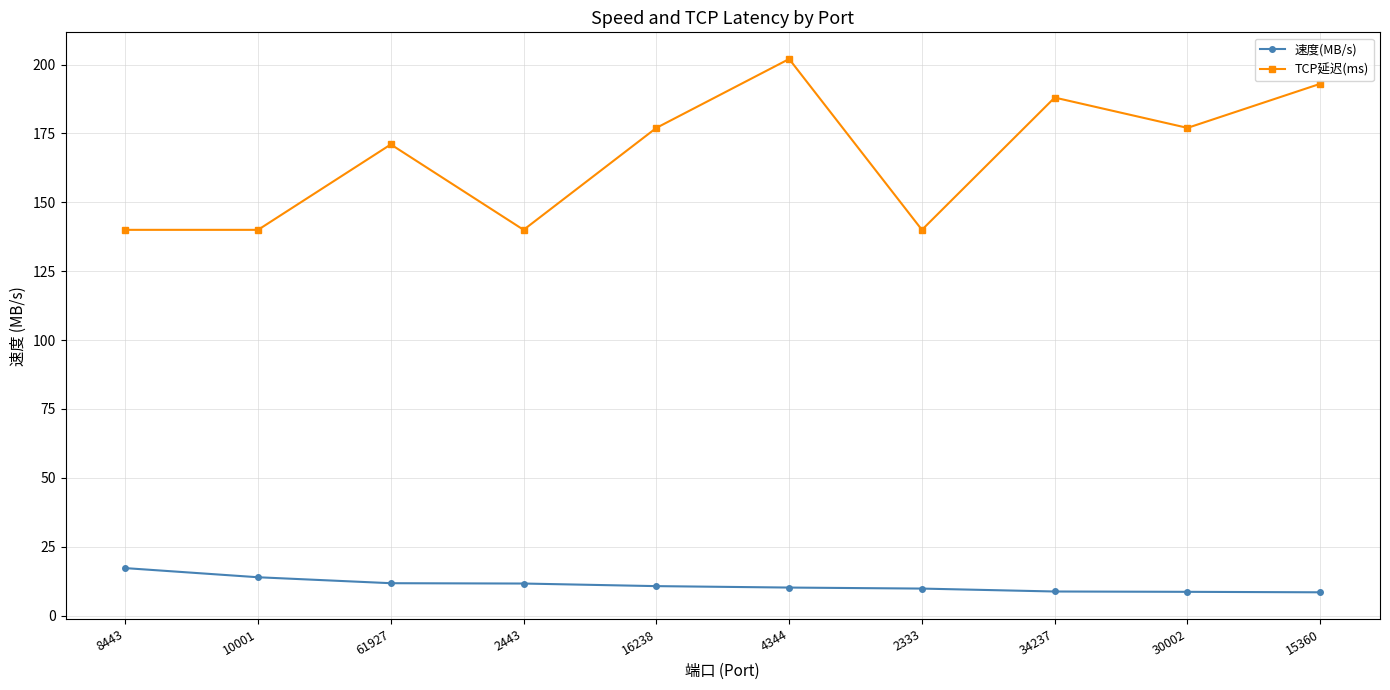

Between 10001 and 2333, which series saw the biggest shift?

速度(MB/s)